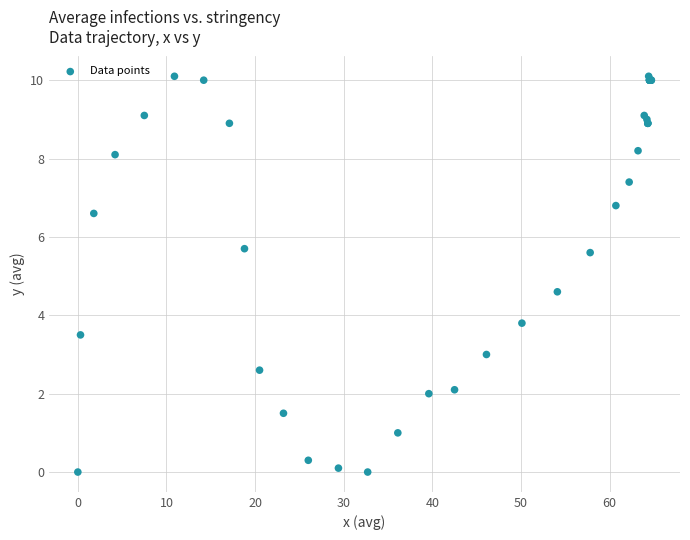

What Y value in the scatter plot is closest to 5?

4.6